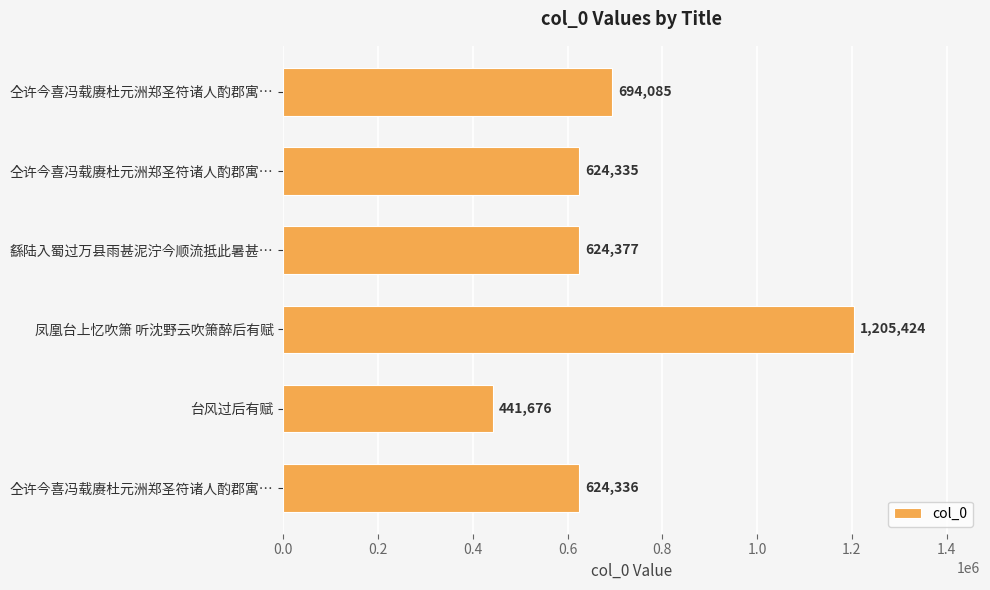

Does the chart contain any negative values?

No